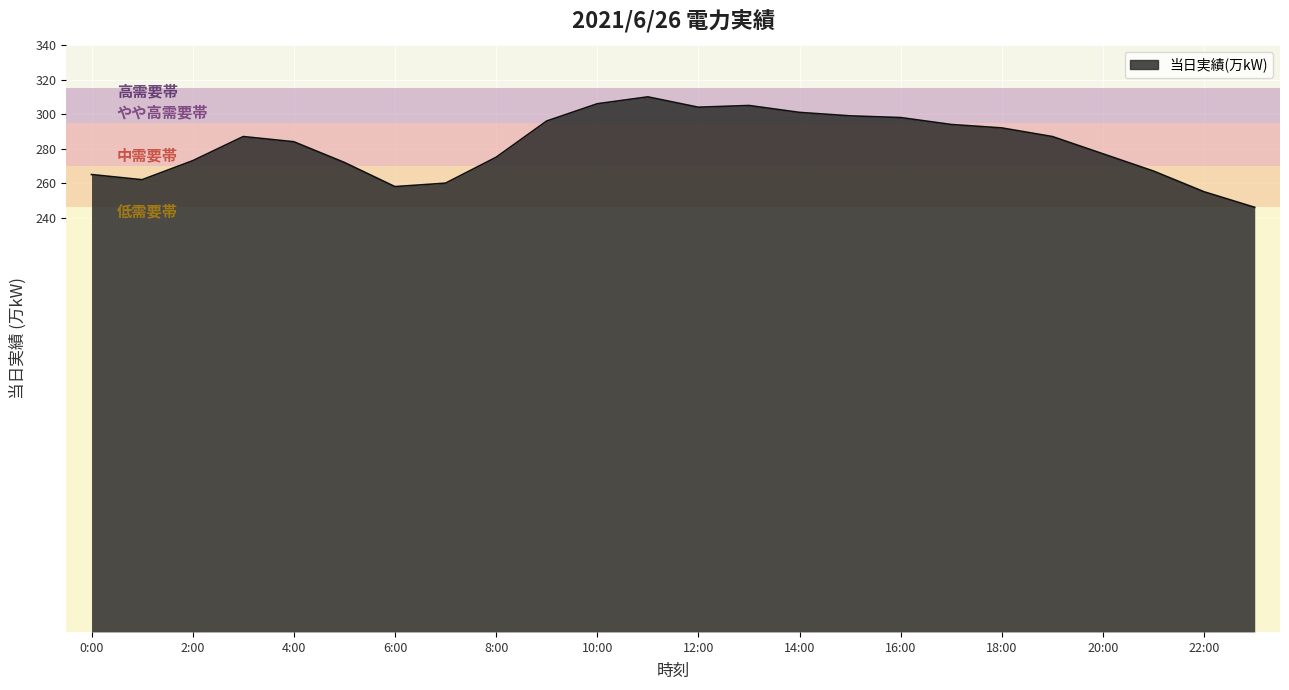

What is the maximum value shown in the chart?

310